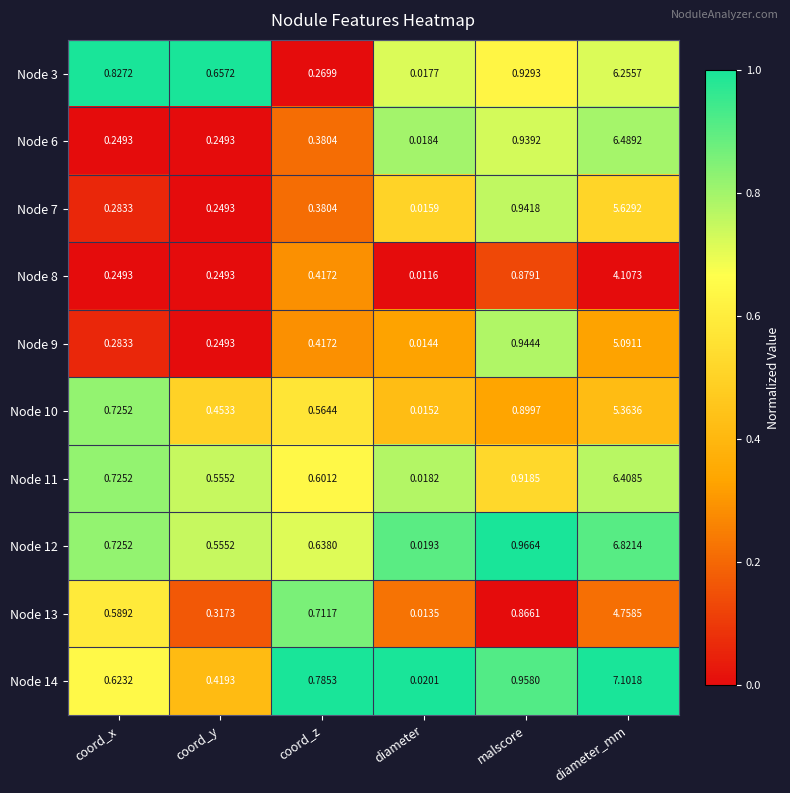

Is the value of Node 11 at coord_y greater than the value of Node 14 at coord_z?

No